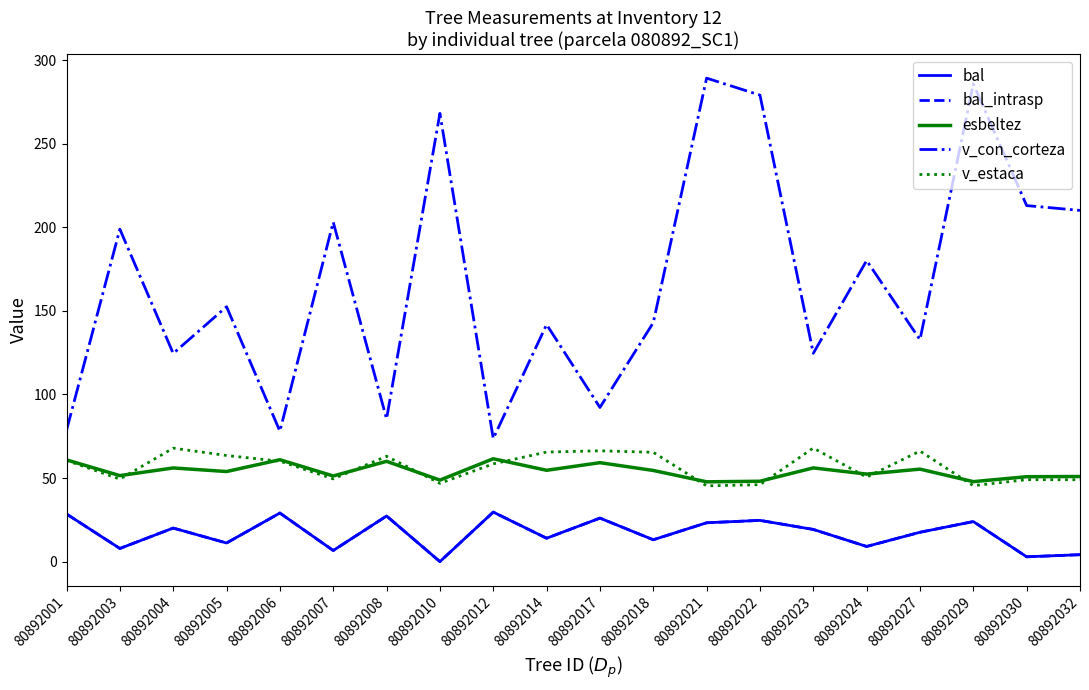

Does the chart have visible grid lines?

No